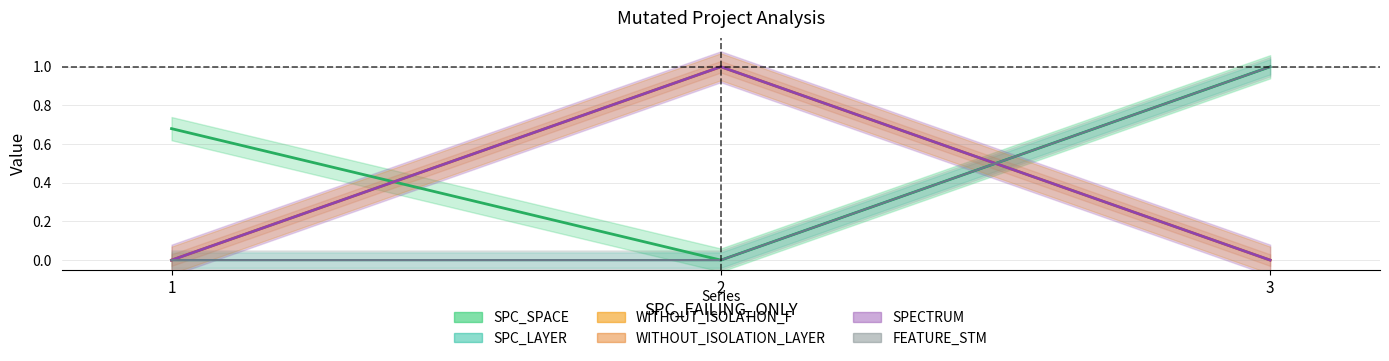

What is the value of the SPECTRUM point at the 2nd from the left?

1.0